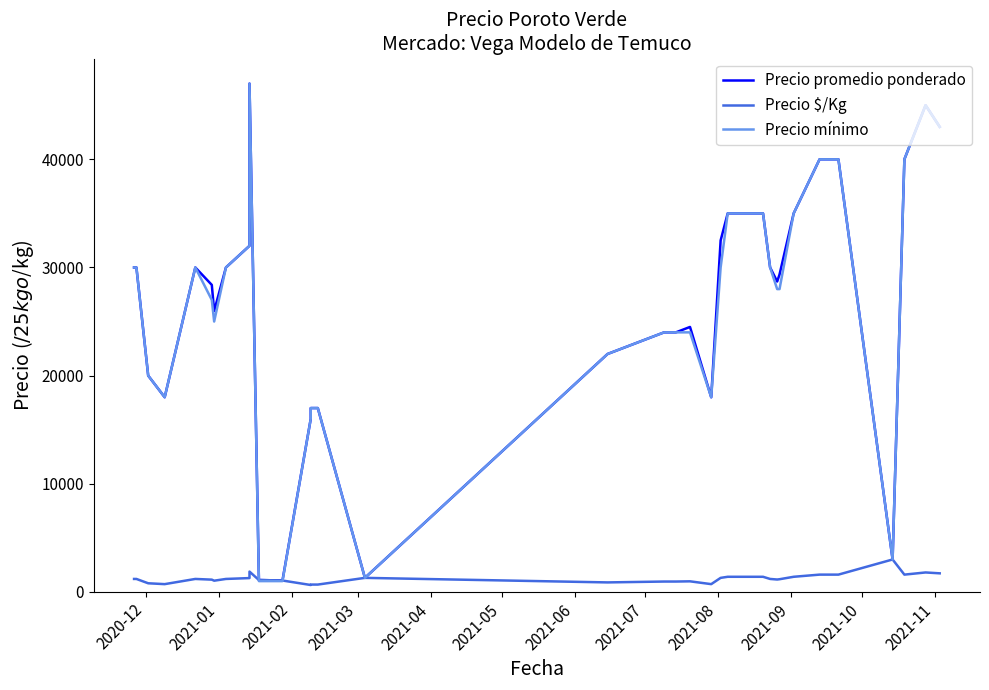

Rank the series by their maximum value, from highest to lowest.

Precio promedio ponderado, Precio mínimo, Precio $/Kg